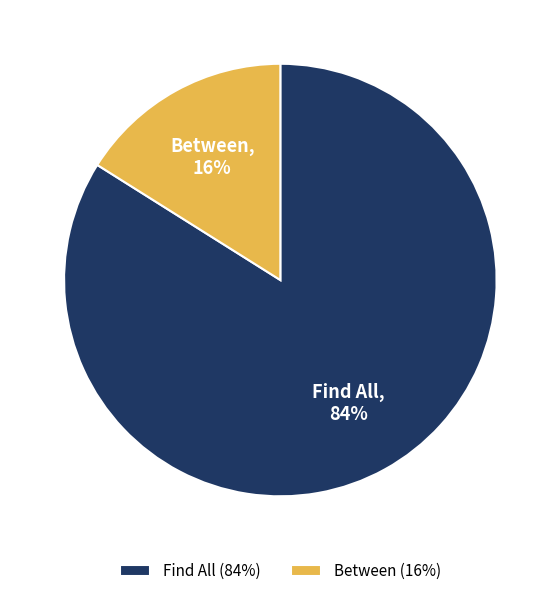

Which slice represents more than half of the pie?

Find All